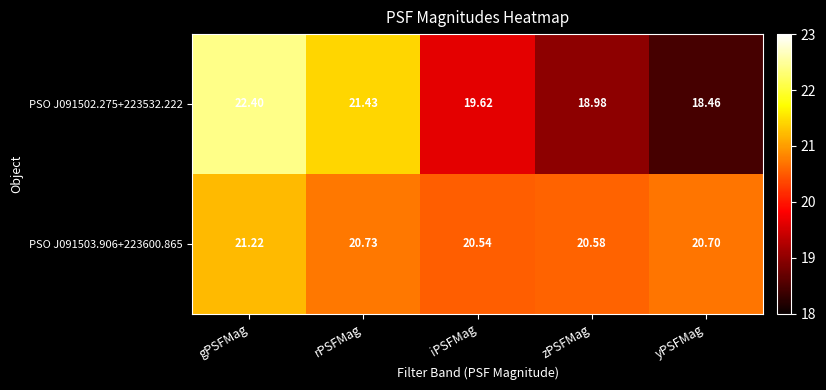

Which series has the largest range (max minus min)?

PSO J091502.275+223532.222